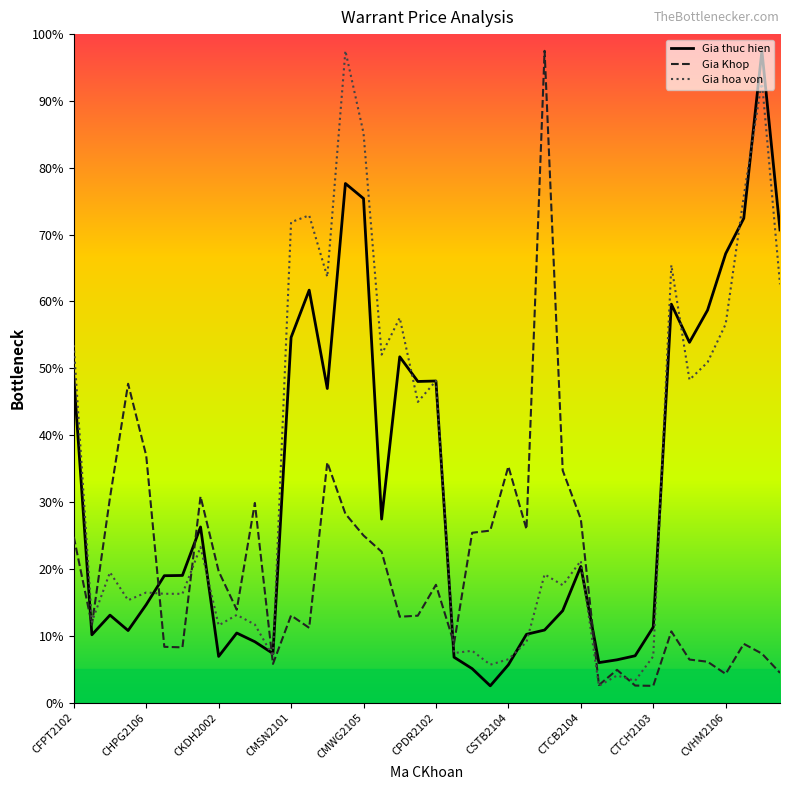

In Gia thuc hien, how many points are higher than both neighbors (excluding endpoints)?

10